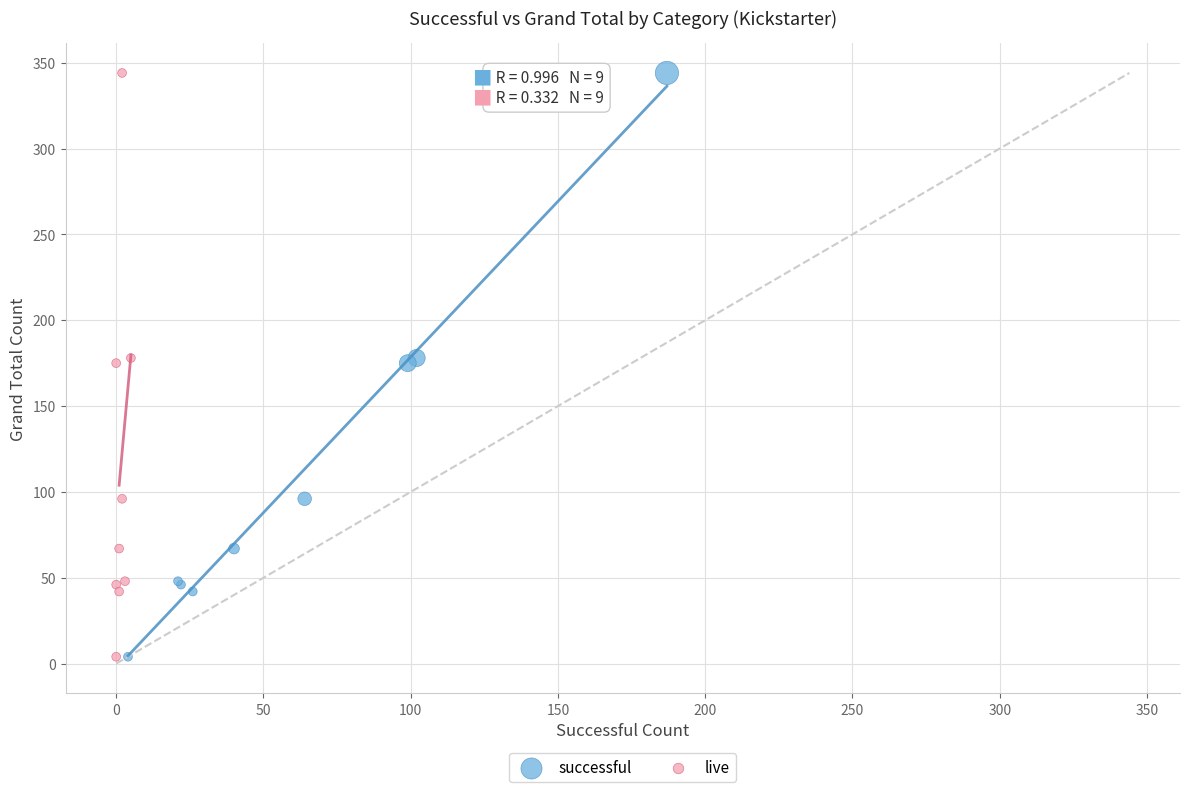

What are all the series names shown in the legend?

successful, live